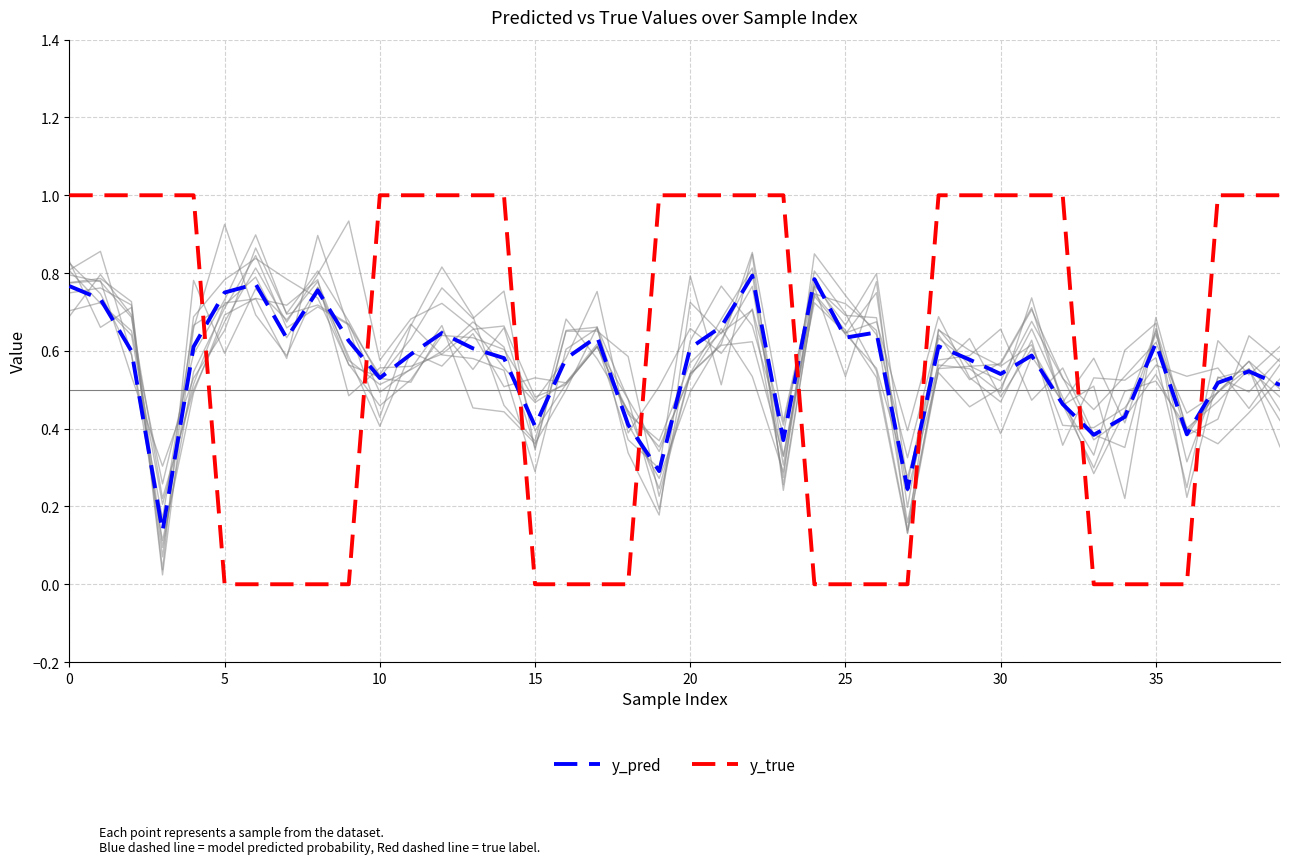

Rank the series by their maximum value, from highest to lowest.

y_true, y_pred